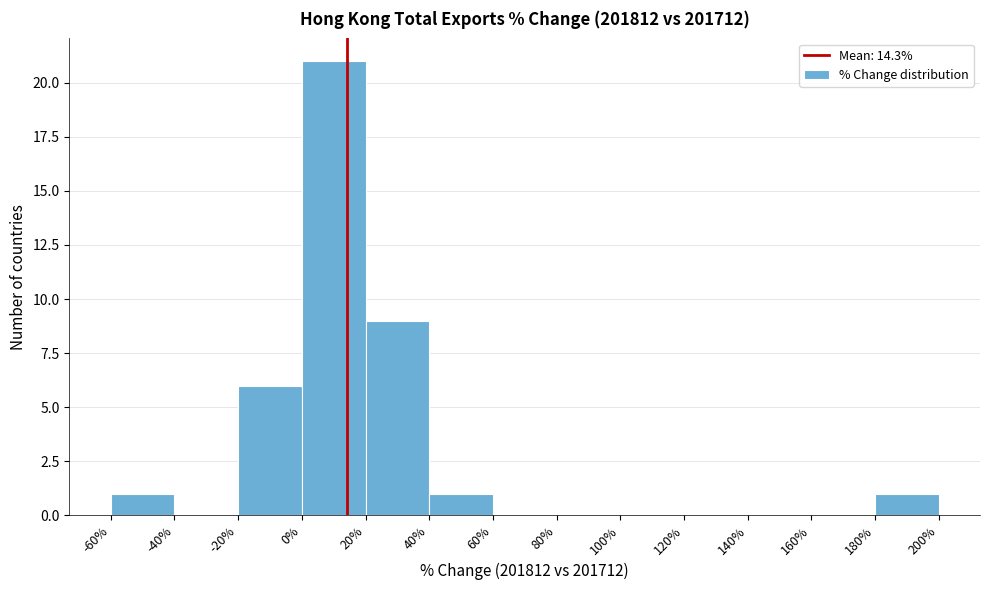

What is the height of the bar covering 0% to 20% on the x-axis? The values are not printed on the chart, so give them approximately, as read against the axis.

21